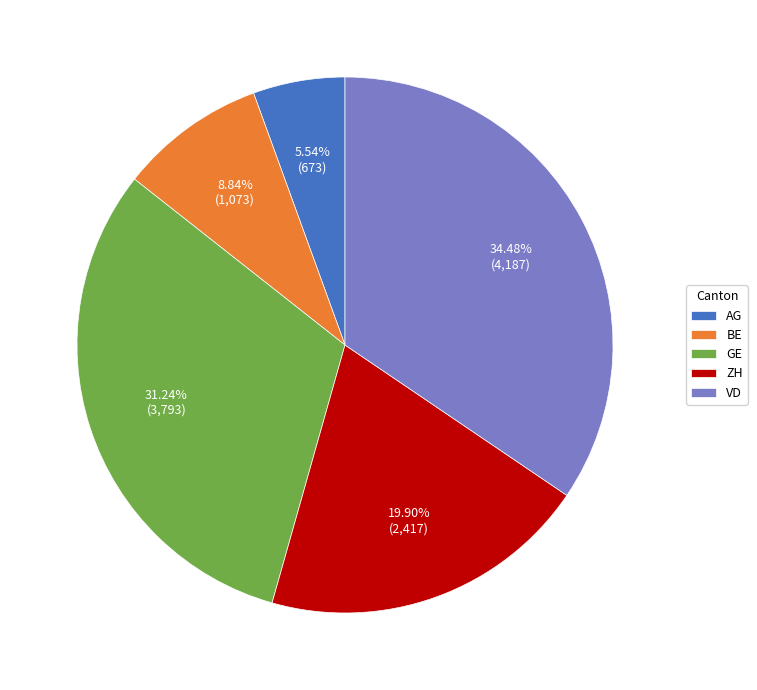

What portion of the pie excludes VD?

65.5%